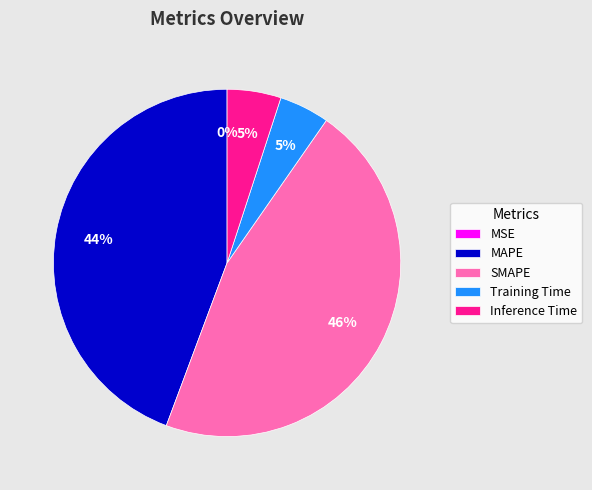

Do Inference Time and MAPE together represent more than half of the pie?

No